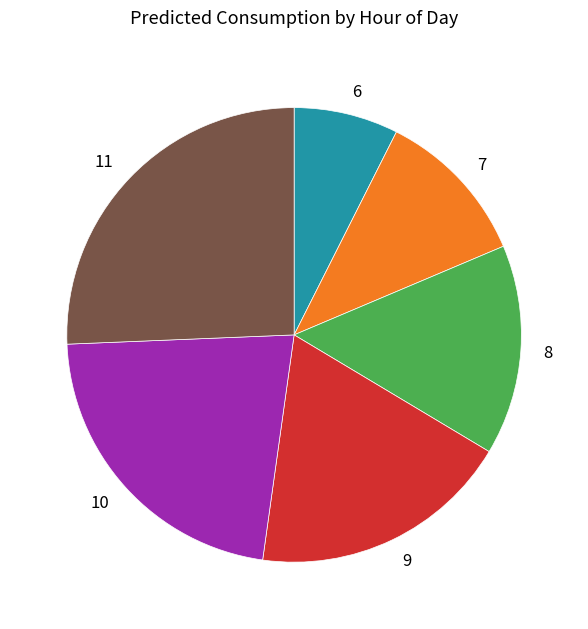

Which slice is the smallest?

6